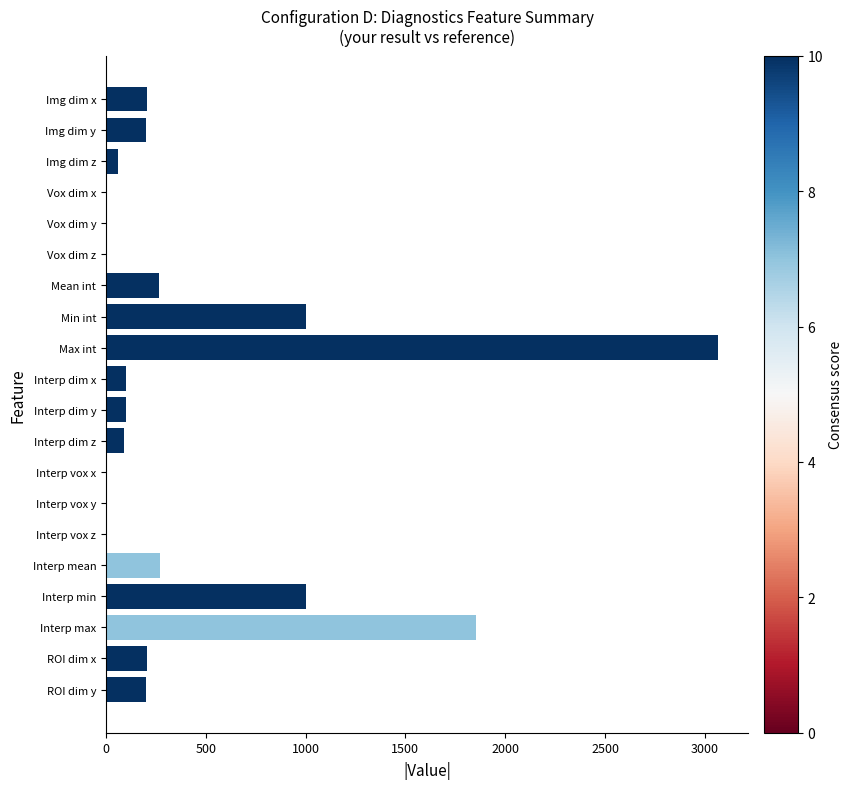

What is the greatest value displayed?

3065.0